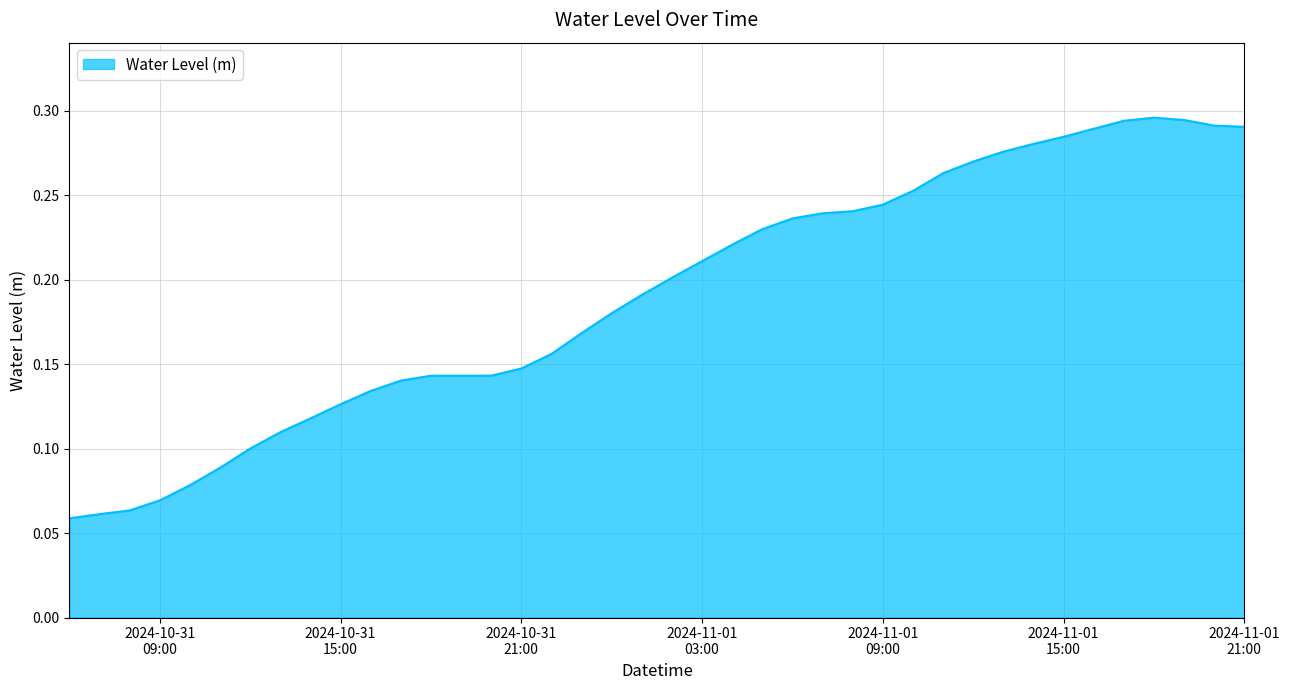

How many lines are shown in the chart?

1